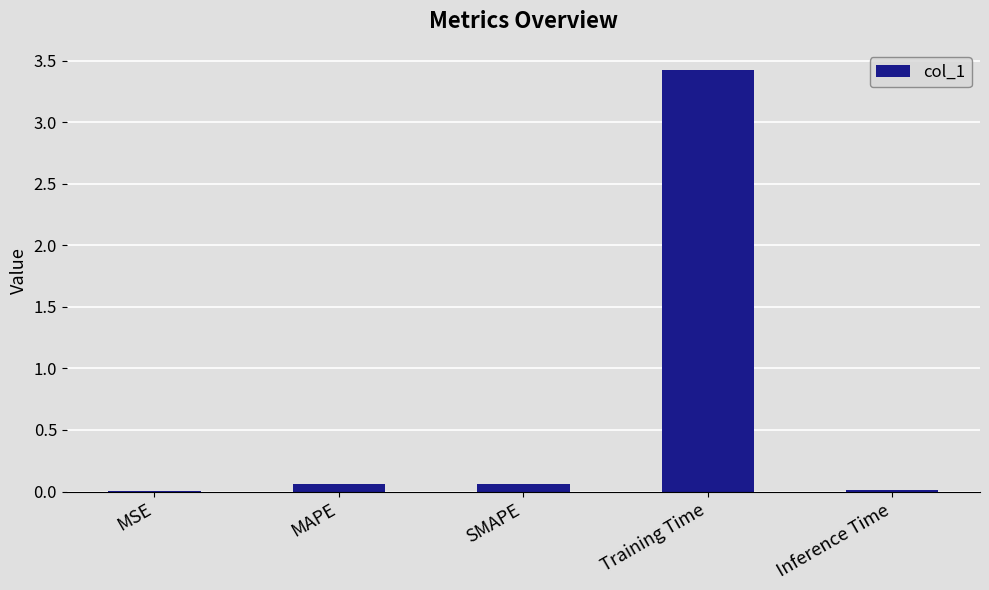

How many categories are shown in the chart?

5